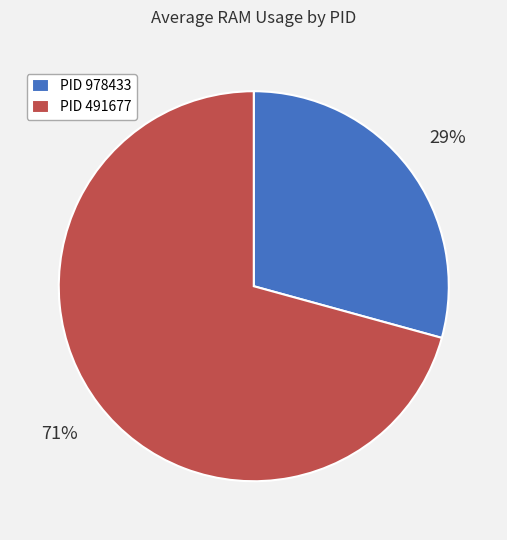

What percentage is the PID 978433 slice, to the nearest percent?

29%